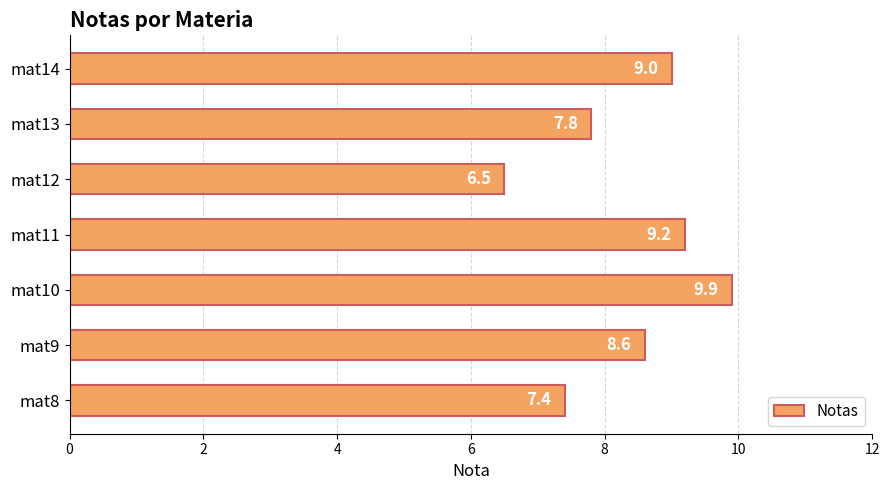

What is the difference between the maximum and minimum values?

3.4